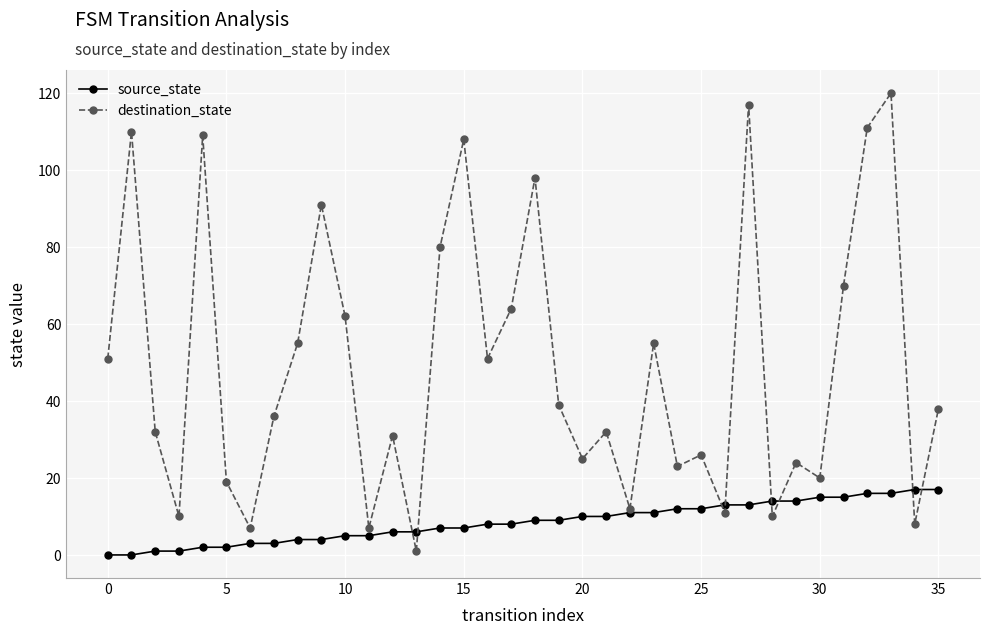

What is the maximum value for destination_state?

120